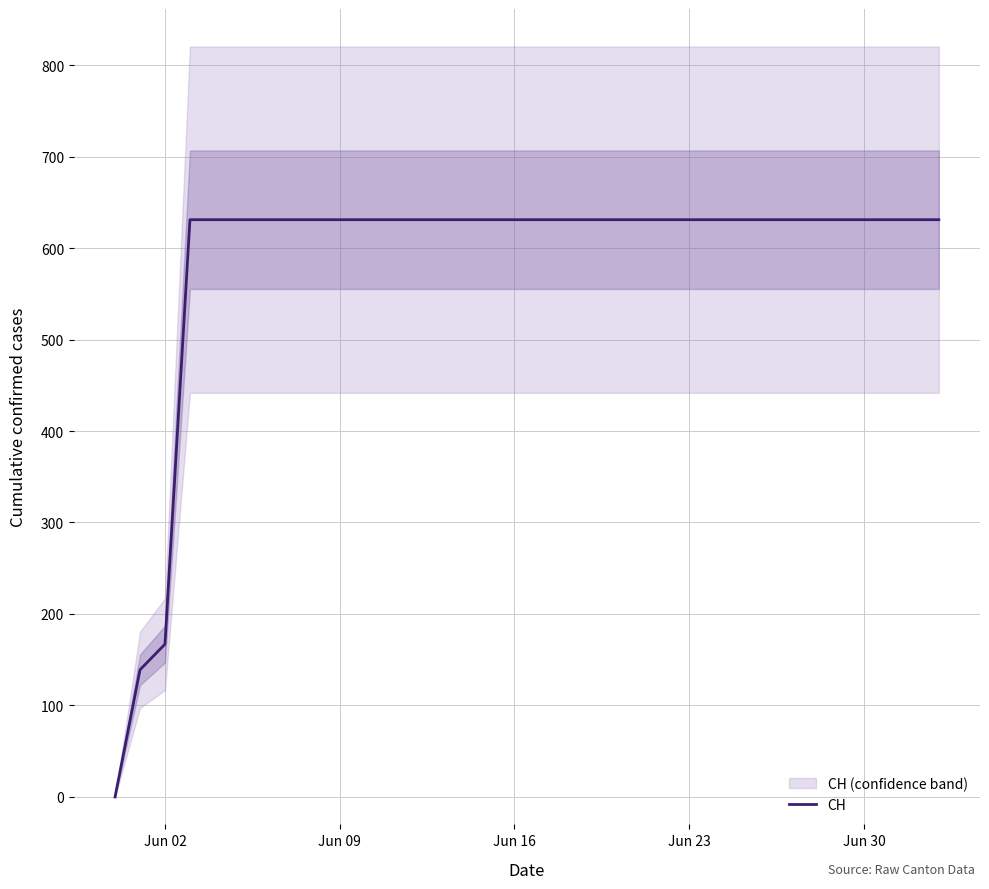

What is the difference between the second highest and second lowest values?

492